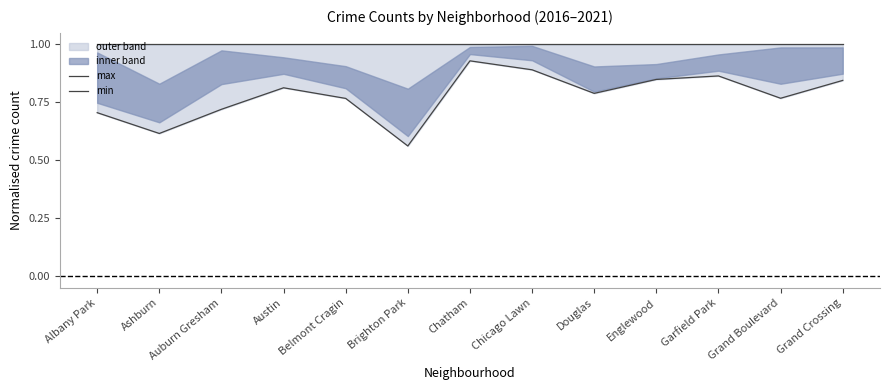

Which series has the widest spread of values?

min